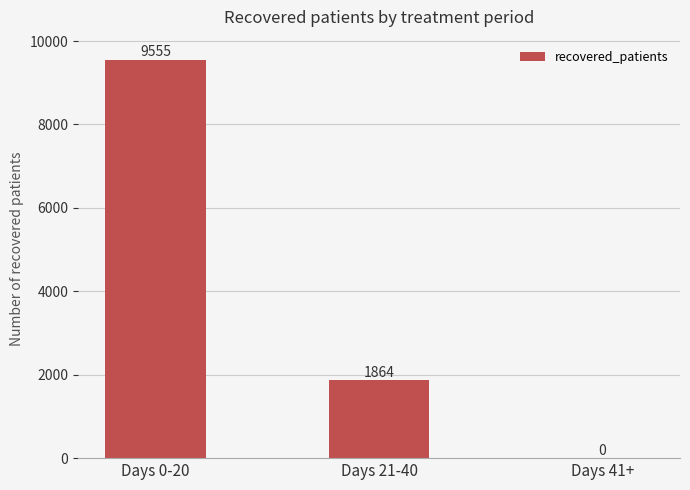

True or false: the data shows 0 at Days 41+.

True